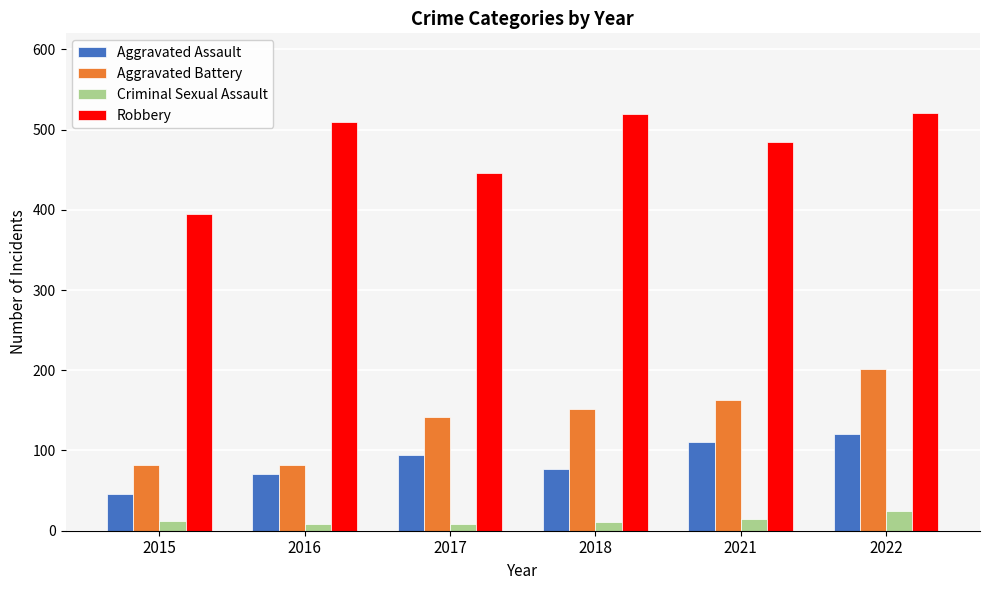

Is the value of Aggravated Assault at 2022 greater than the value of Aggravated Battery at 2018?

No